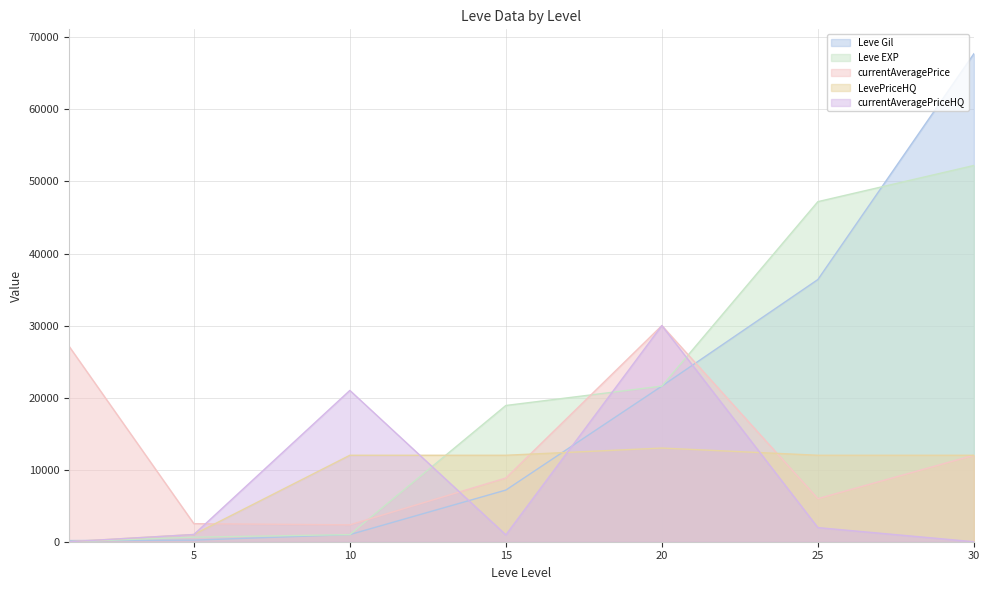

What is the difference between the currentAveragePrice values at 20 and 5?

27493